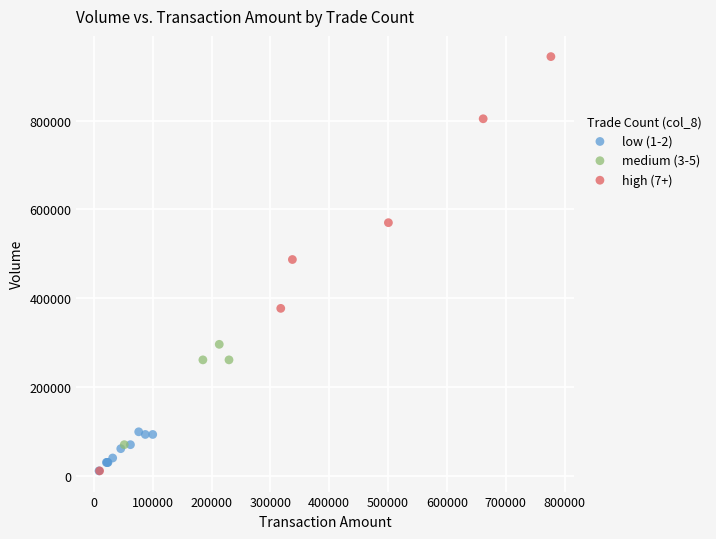

Which series contains the highest Y value?

high (7+)